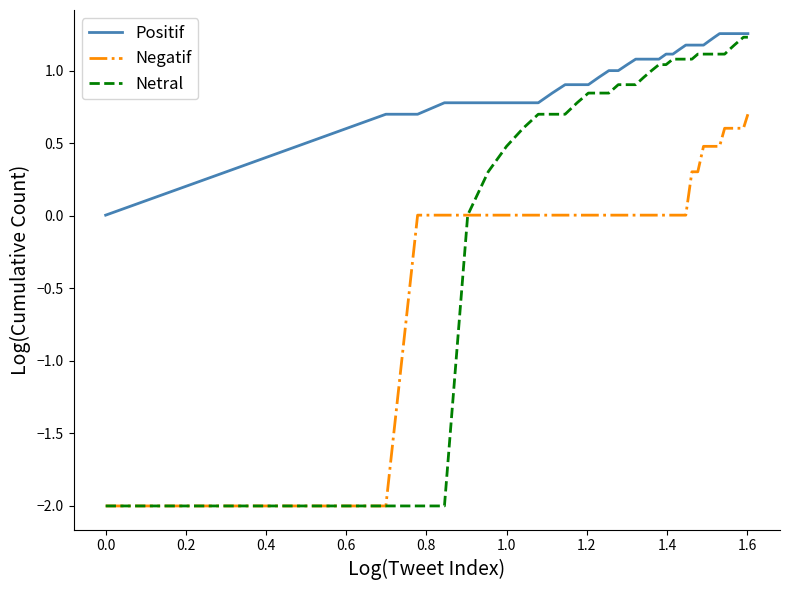

True or false: Negatif and Positif cross at least once.

False